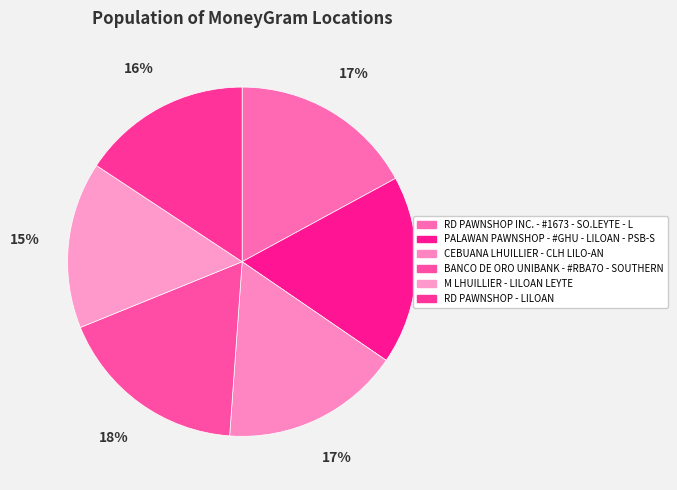

What percentage is the RD PAWNSHOP - LILOAN slice, to the nearest percent?

16%